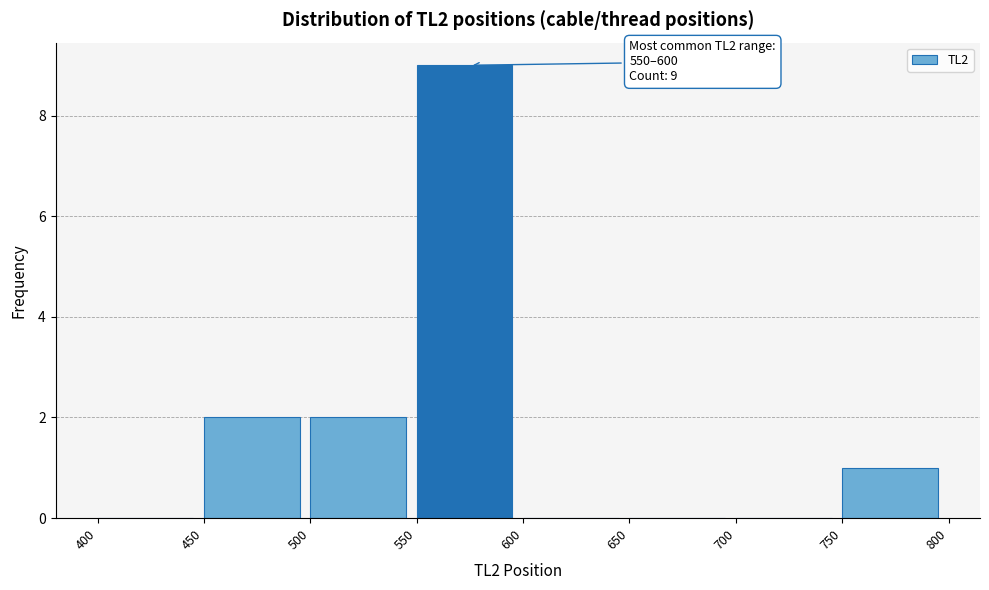

Over which range of the x-axis is the bar tallest?

550 to 600